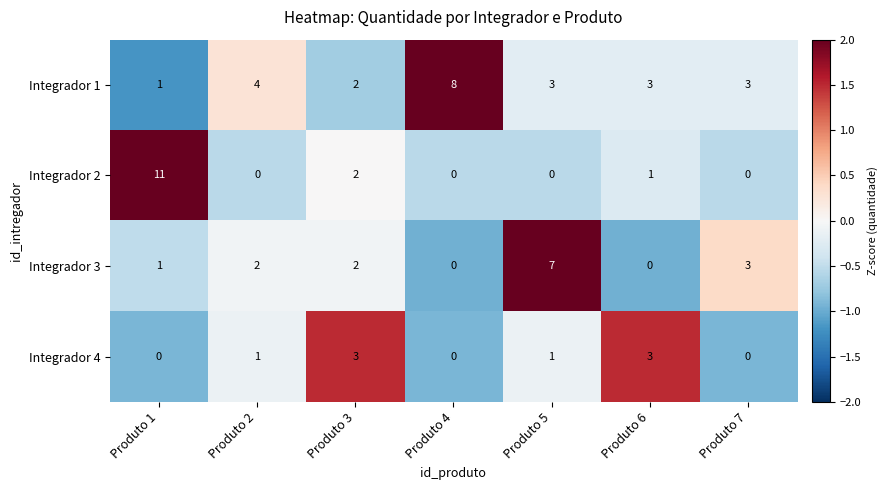

How many series are shown in this chart?

4